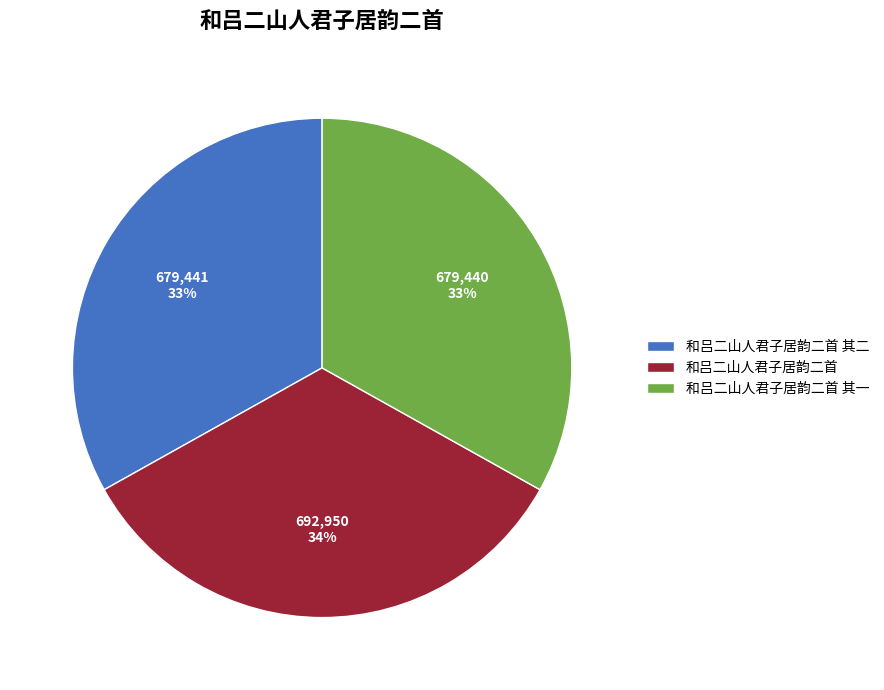

How many slices are in this pie chart?

3